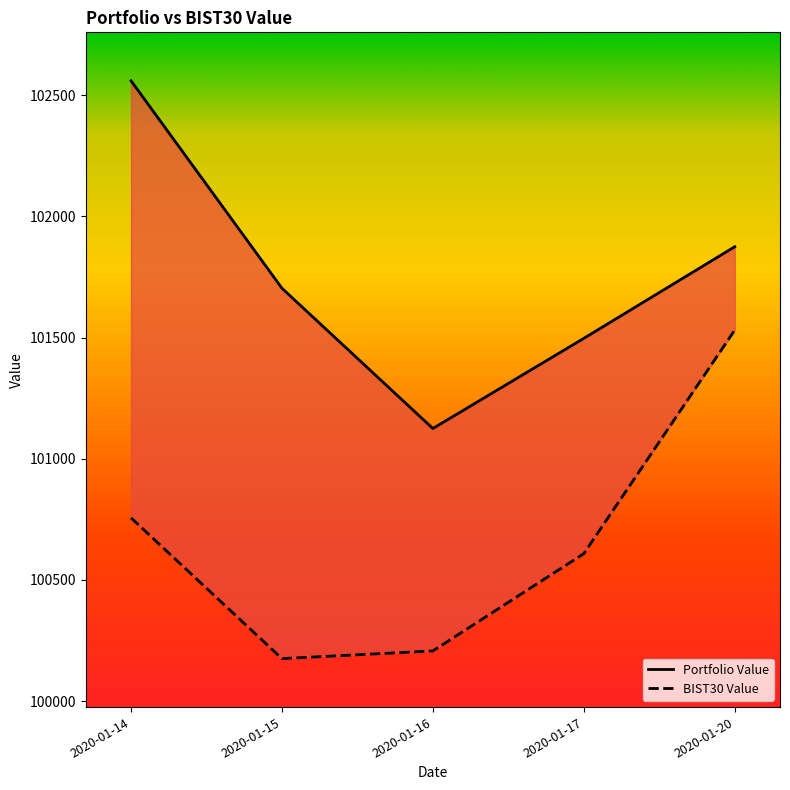

Reading right to left, extract all data points from this chart.

Portfolio Value: 2020-01-20=101874.6	2020-01-17=101496.6	2020-01-16=101124.7	2020-01-15=101703.3	2020-01-14=102559.4
BIST30 Value: 2020-01-20=101530.6	2020-01-17=100608.1	2020-01-16=100206.8	2020-01-15=100175.1	2020-01-14=100755.8